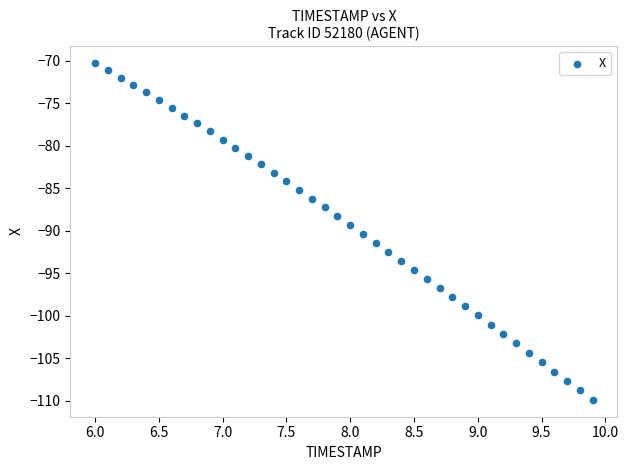

What is the range of X values (max minus min)?

3.9